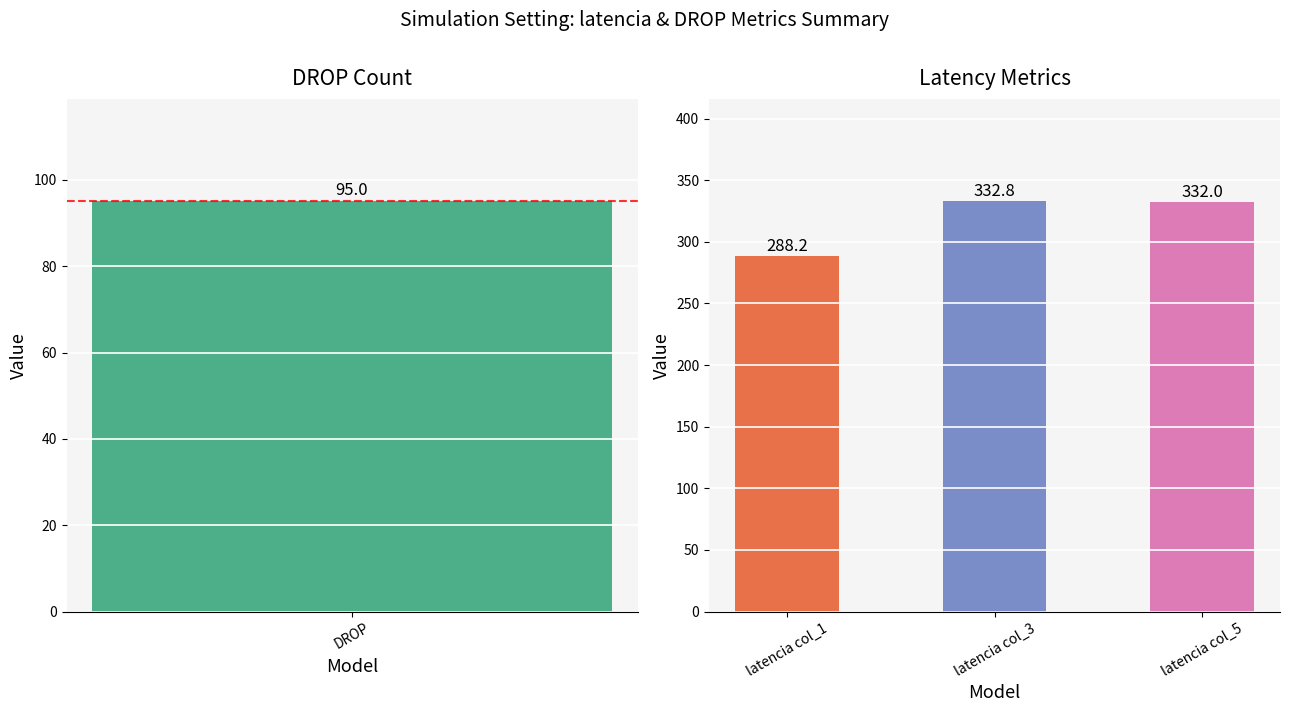

The chart shows a value of 332.0 at latencia col_5. True or false?

True